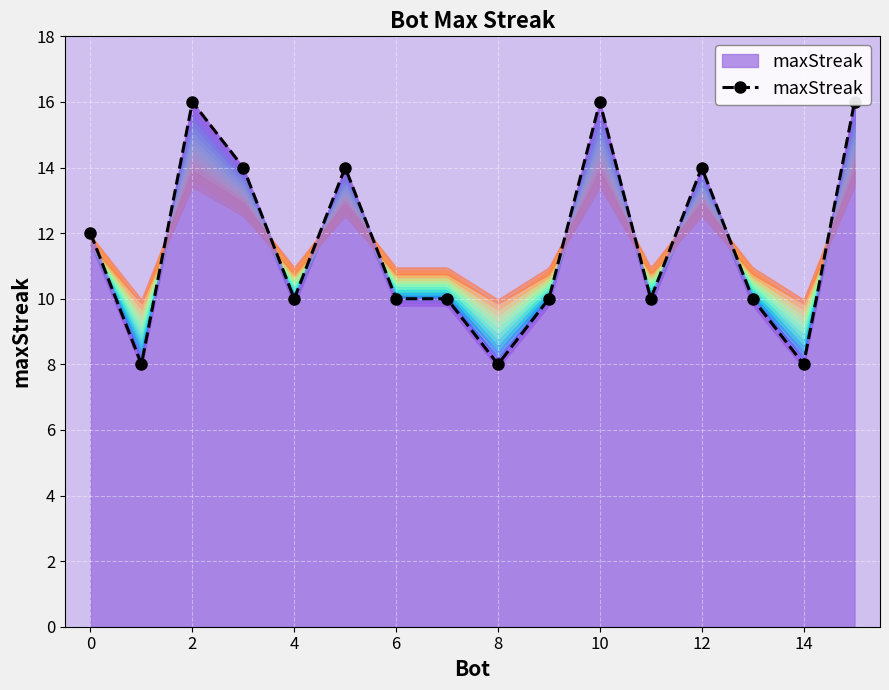

What is the maximum value shown in the chart?

16